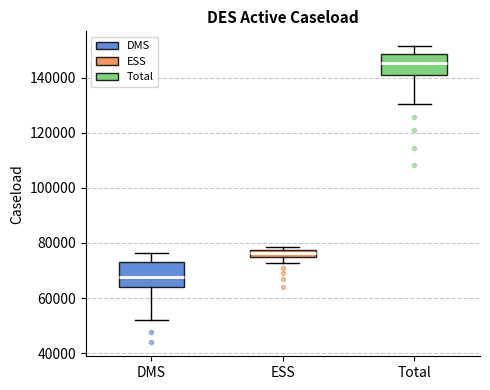

Which box's median line is the highest?

Total